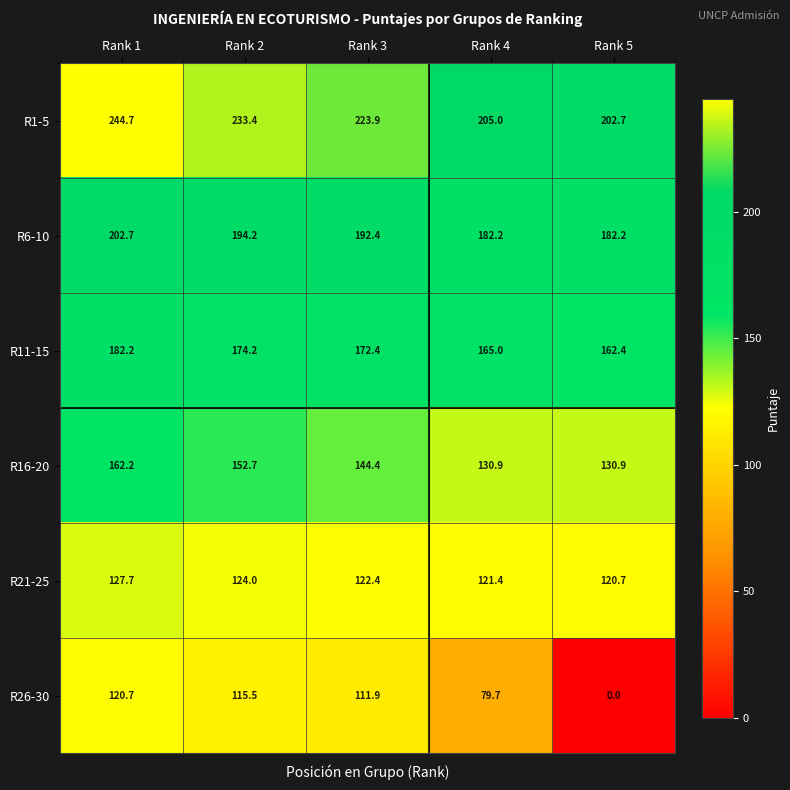

The value of R16-20 at Rank 2 is 152.7. True or false?

True